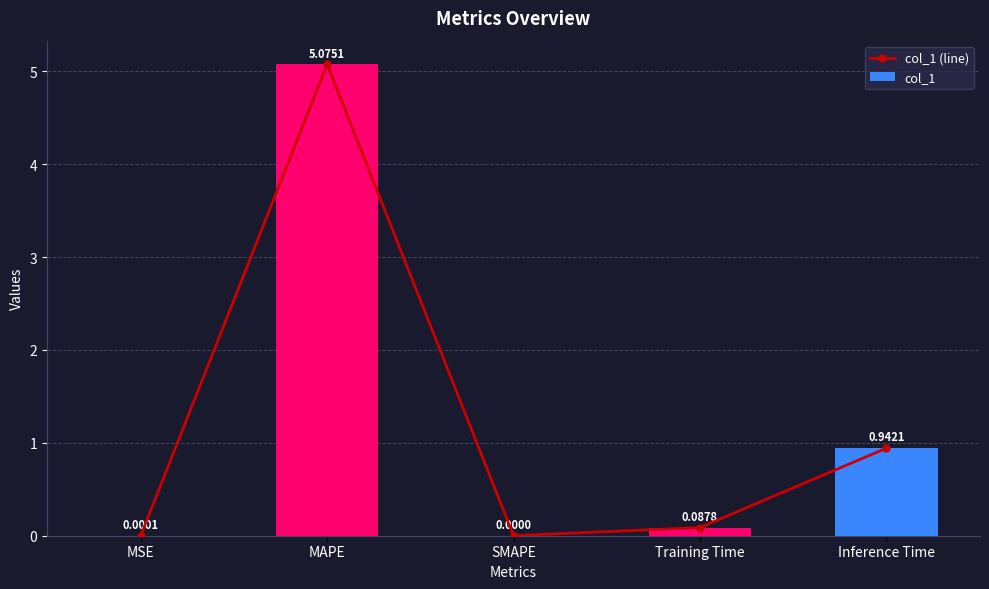

At how many categories does at least one series exceed 0?

4